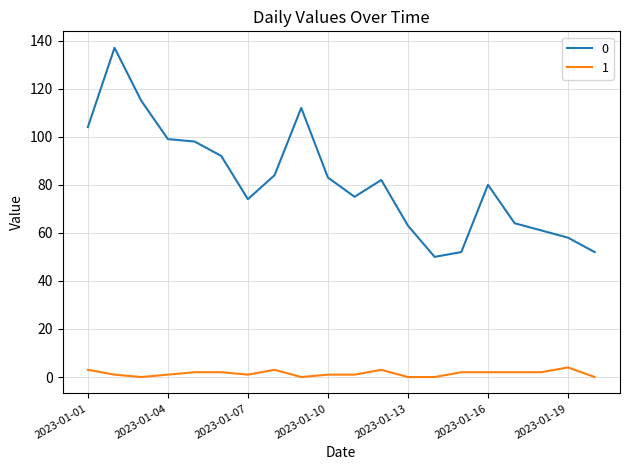

What is the maximum value shown in the chart?

137